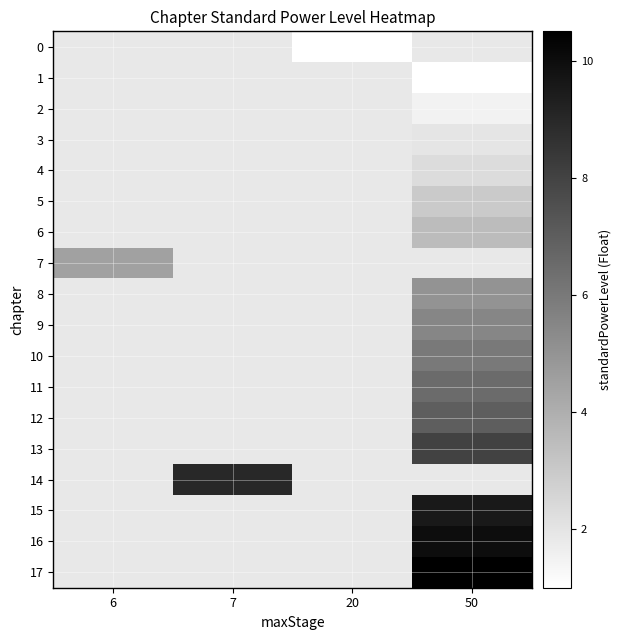

The 16 series shows 10.0 at 50. True or false?

True